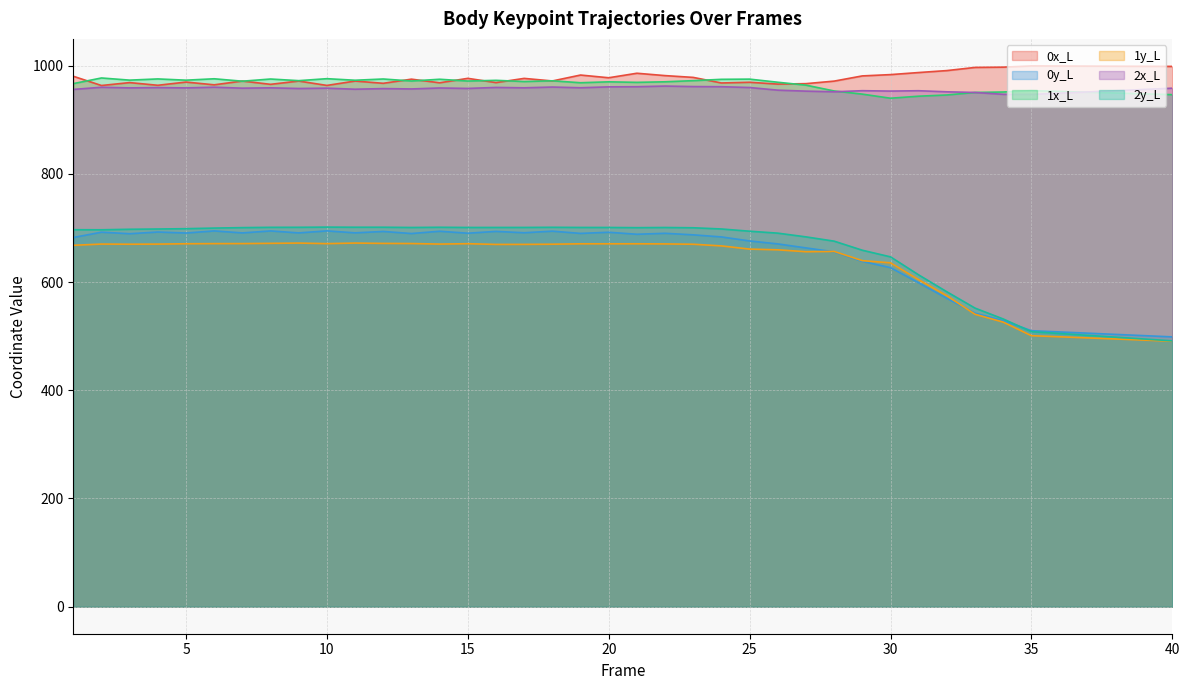

Where is the first local minimum for 0y_L?

3